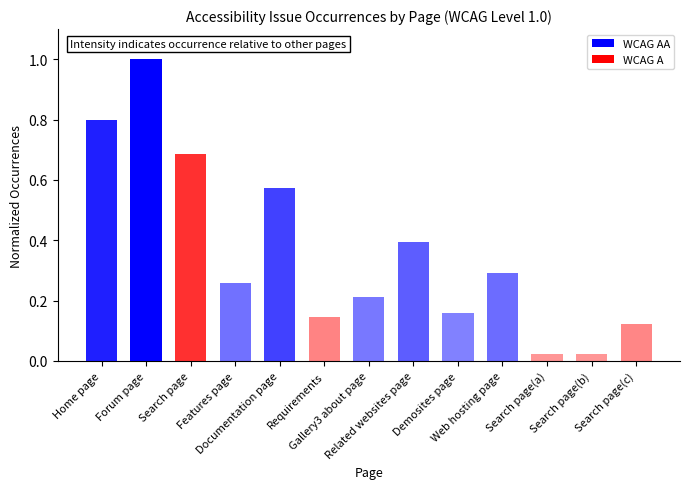

What is the difference between the maximum and minimum values?

1.0